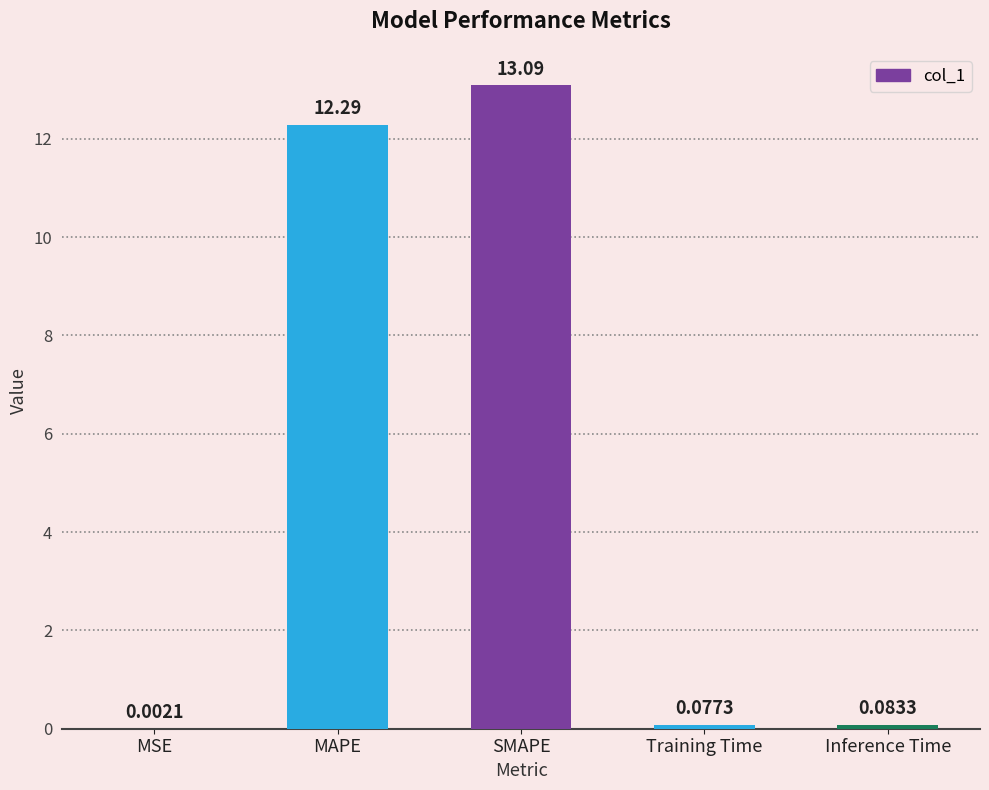

What is the average value?

5.1